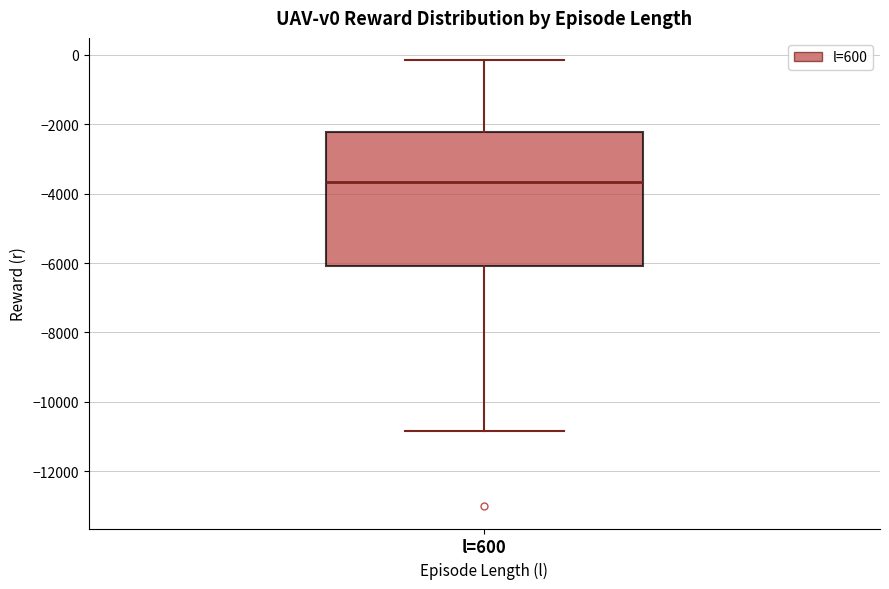

Read this box plot against the y-axis: the position of the median line, the range covered by the box, and the ends of both whiskers. The values are not printed on the chart, so give them approximately, as read against the axis.

median -3600, box -6000 to -2200, whiskers -10800 to -200